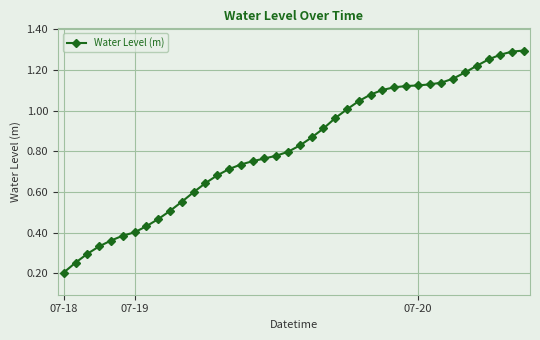

What is the sum of all values?

32.8